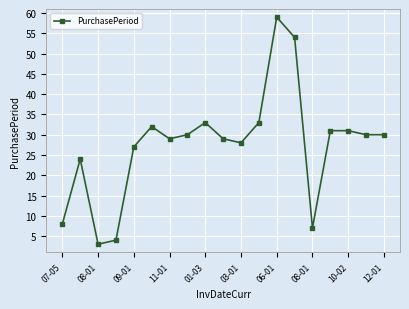

True or false: the data has more than 0 interior local peaks.

True